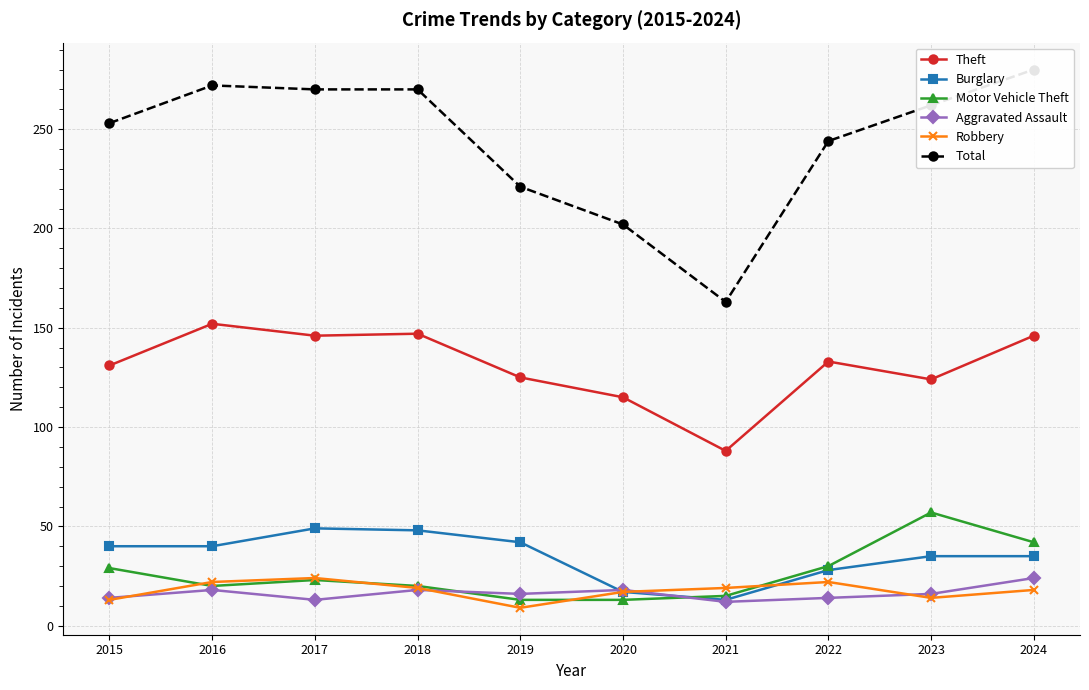

Does the chart display data point markers on the line(s)?

Yes